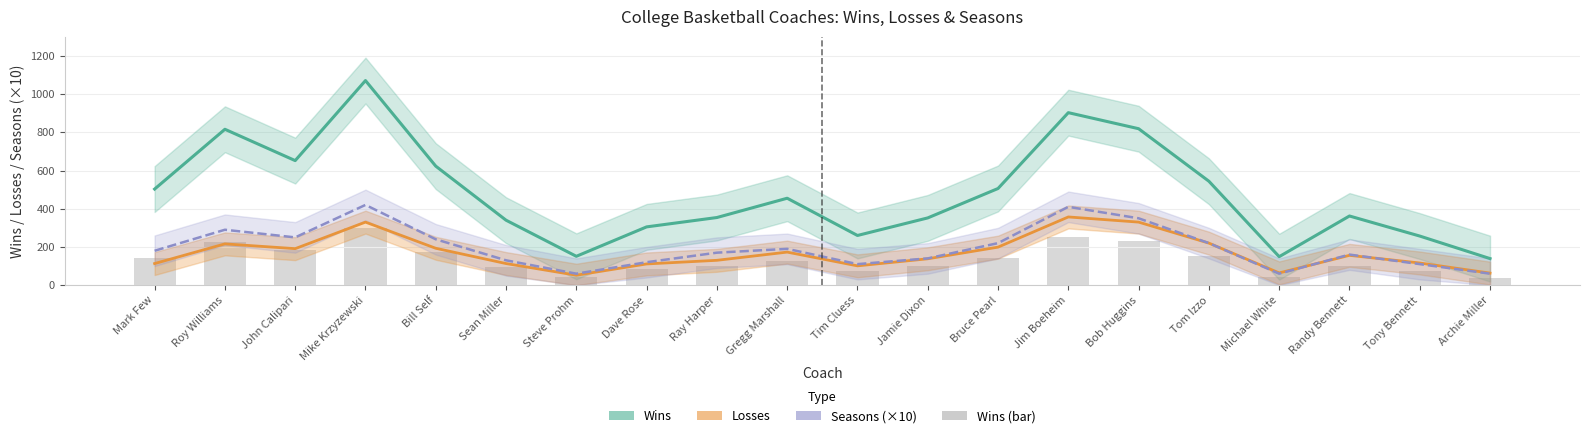

Reading left to right, what are all the values shown in this chart?

Wins: 503.0	816.0	652.0	1071.0	623.0	340.0	151.0	305.0	354.0	455.0	260.0	352.0	506.0	903.0	819.0	544.0	149.0	362.0	257.0	139.0
Losses: 113.0	216.0	191.0	330.0	193.0	113.0	52.0	111.0	130.0	173.0	101.0	138.0	199.0	357.0	330.0	220.0	64.0	156.0	116.0	63.0
Seasons (×10): 180.0	290.0	250.0	420.0	240.0	130.0	60.0	120.0	170.0	190.0	110.0	140.0	220.0	410.0	350.0	220.0	60.0	160.0	110.0	60.0
Wins (bar): 140.8	228.5	182.6	299.9	174.4	95.2	42.3	85.4	99.1	127.4	72.8	98.6	141.7	252.8	229.3	152.3	41.7	101.4	72.0	38.9